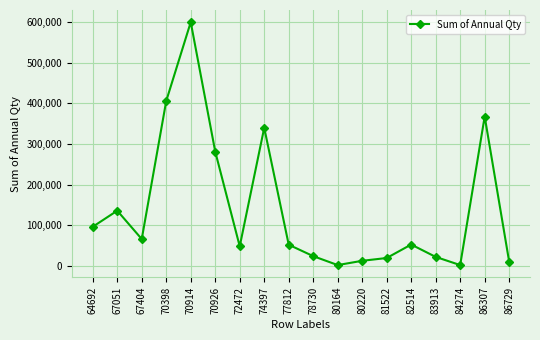

Between 86307 and 86729, which is larger?

86307